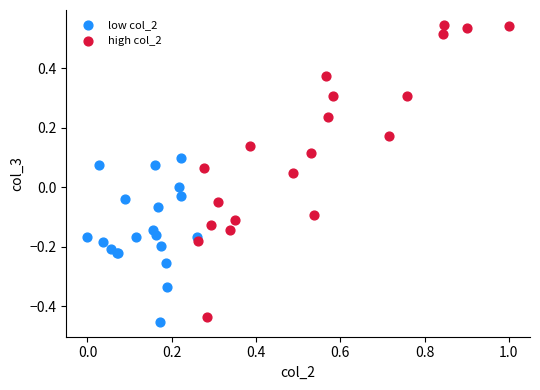

Which series contains the highest Y value?

high col_2